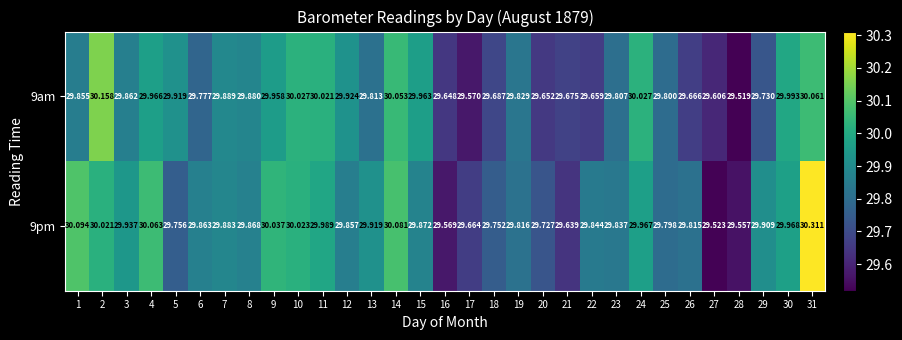

Which series has the largest total across all categories?

9pm